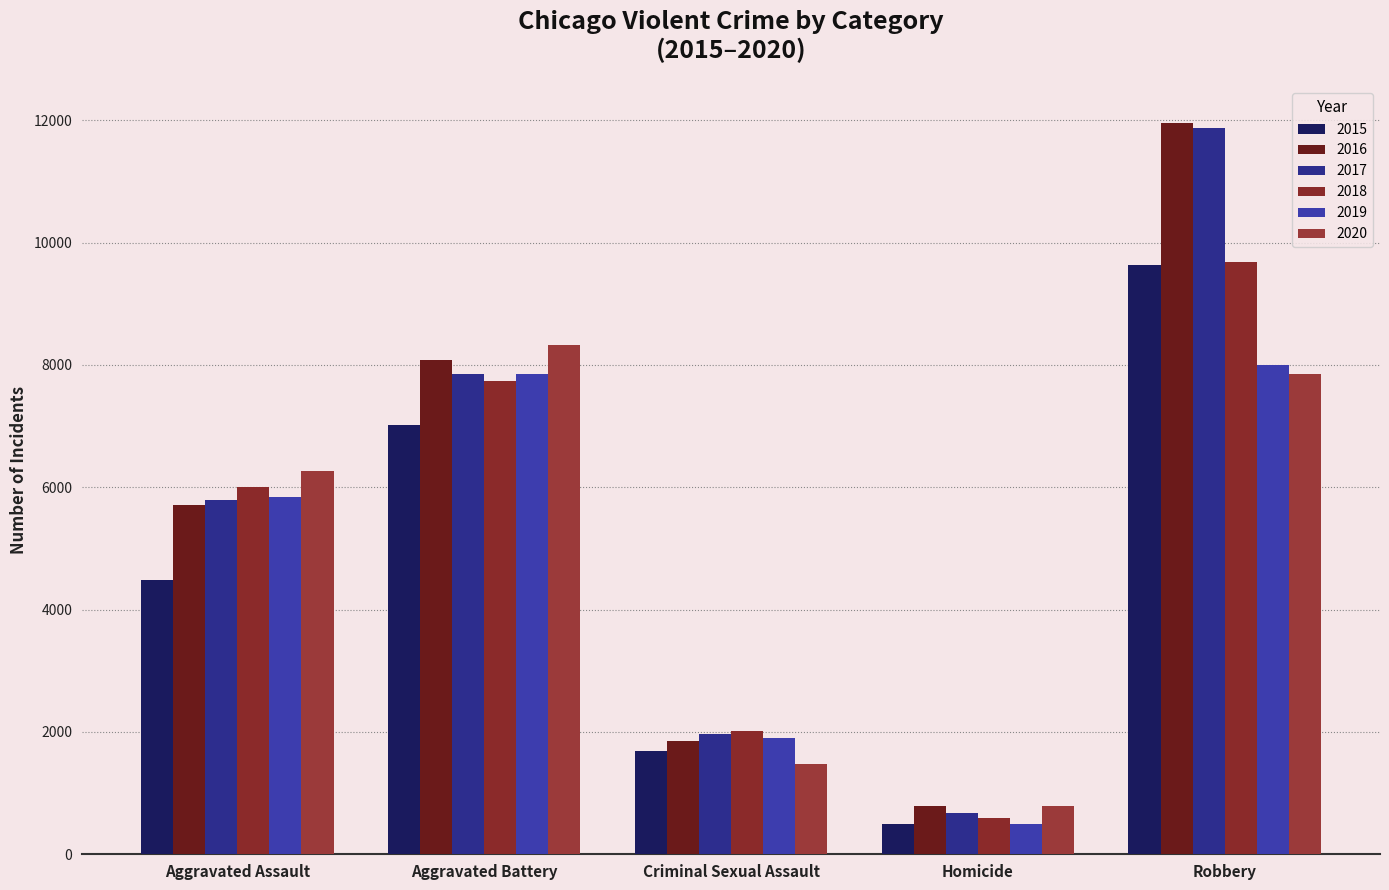

Which category has the lowest value in the 2017 series?

Homicide